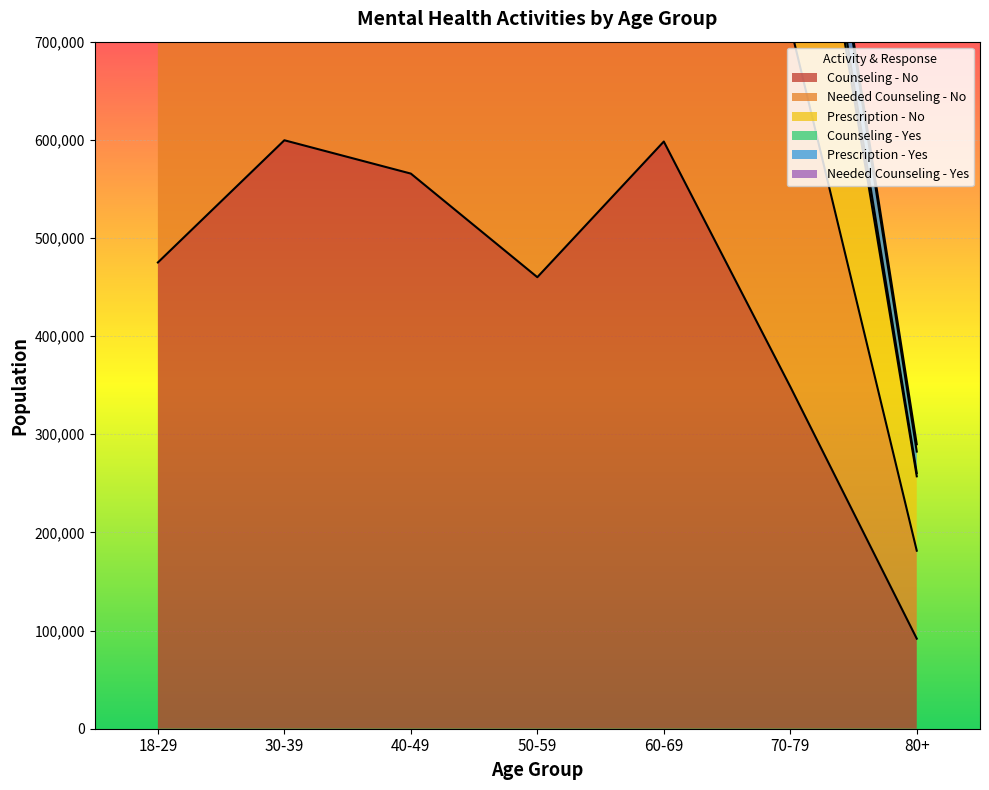

How many data points in Needed Counseling - No are less than 904506?

3